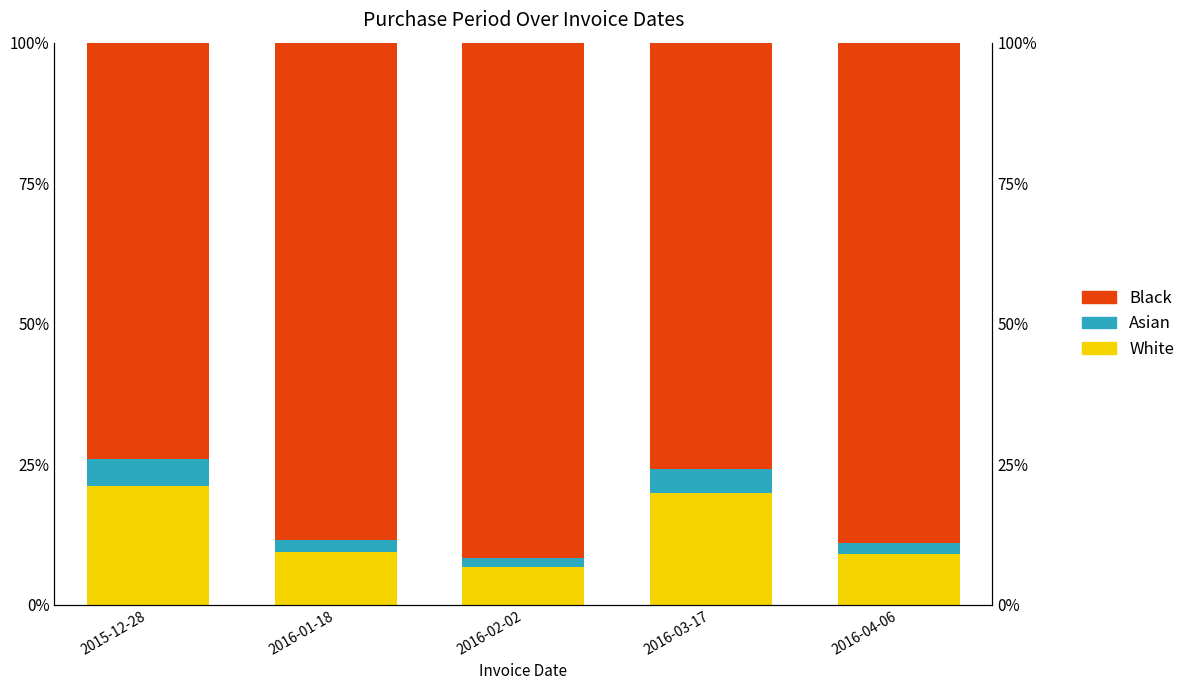

What is the sum of all Black values?

419.1